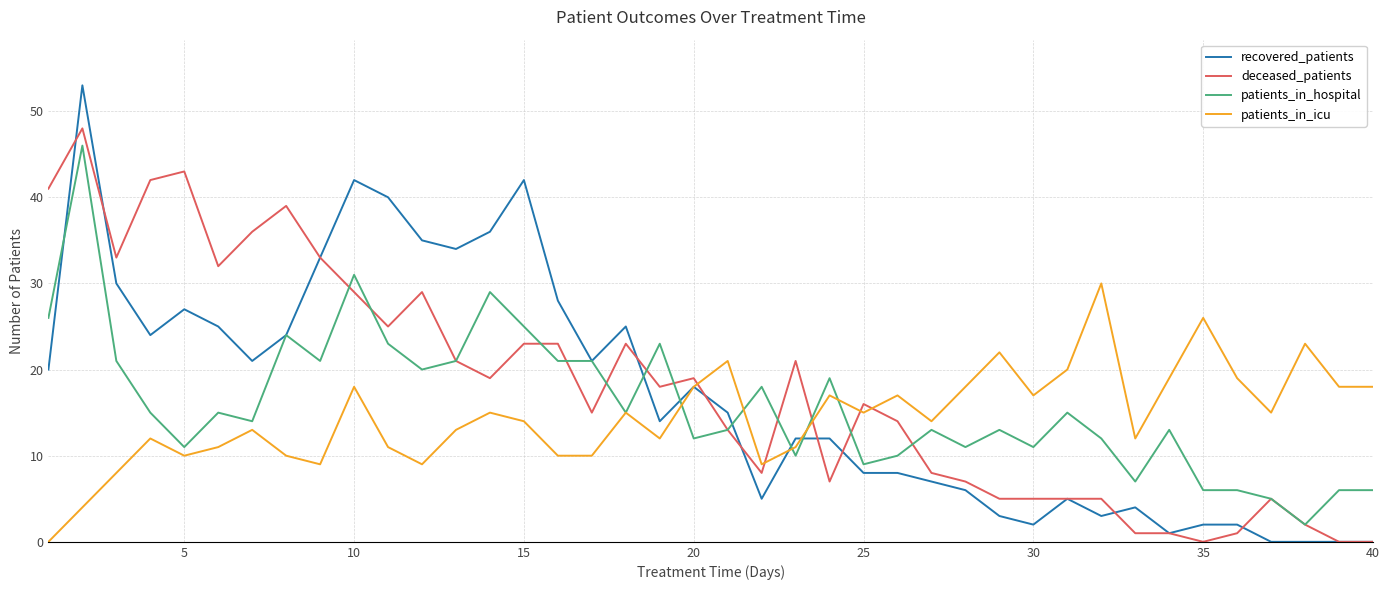

What is the highest value of the patients_in_icu series?

30